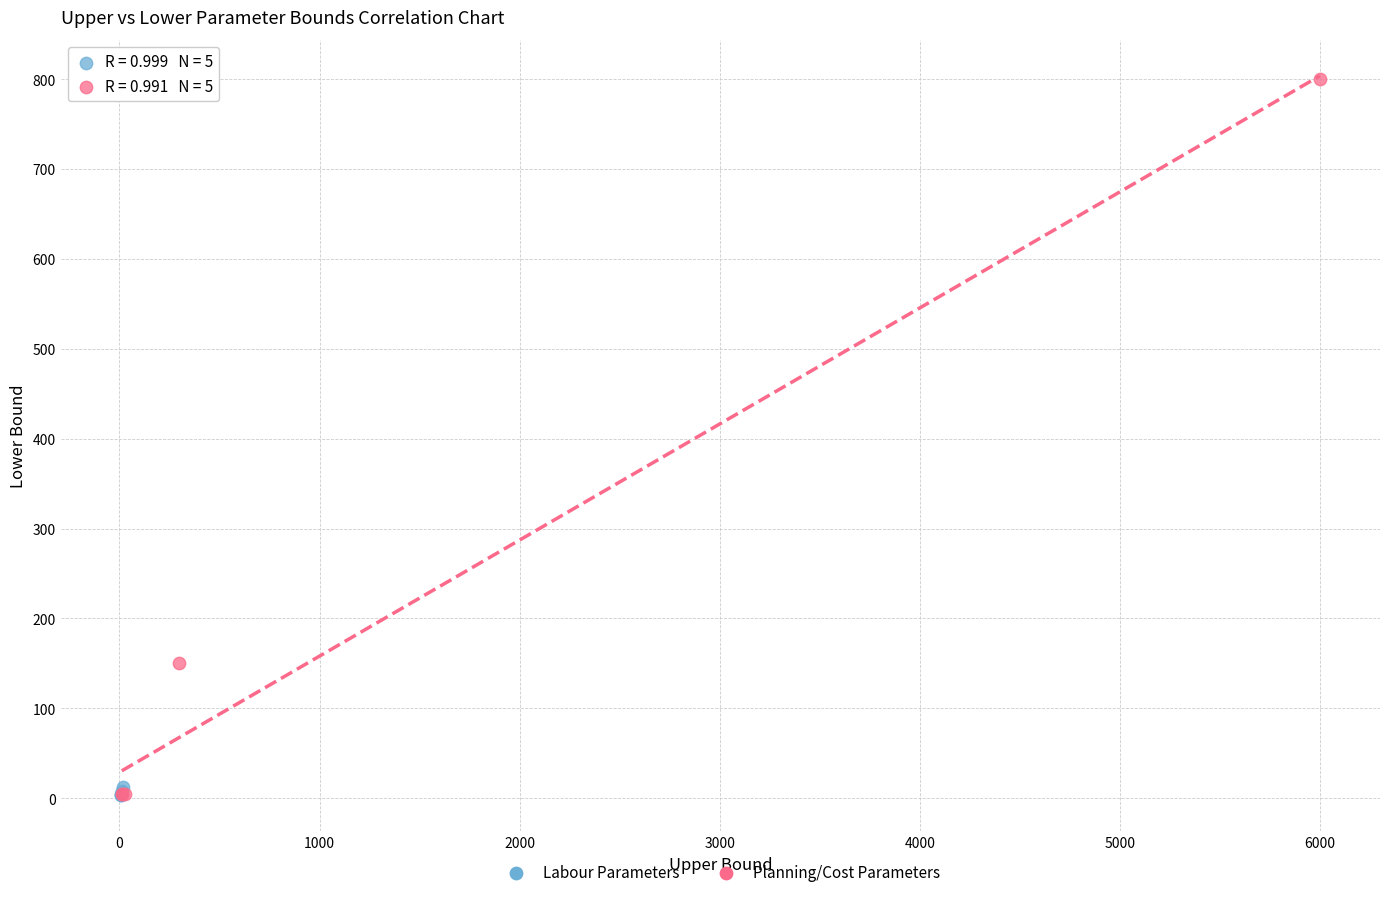

What are all the series names shown in the legend?

Labour Parameters, Planning/Cost Parameters